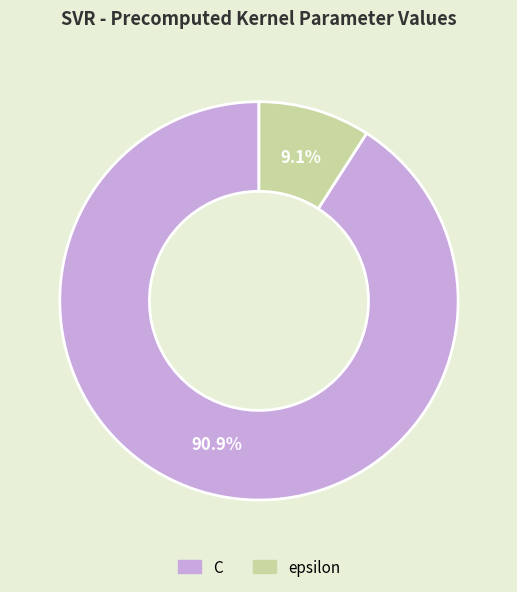

To the nearest percent, what is the average slice percentage?

50%